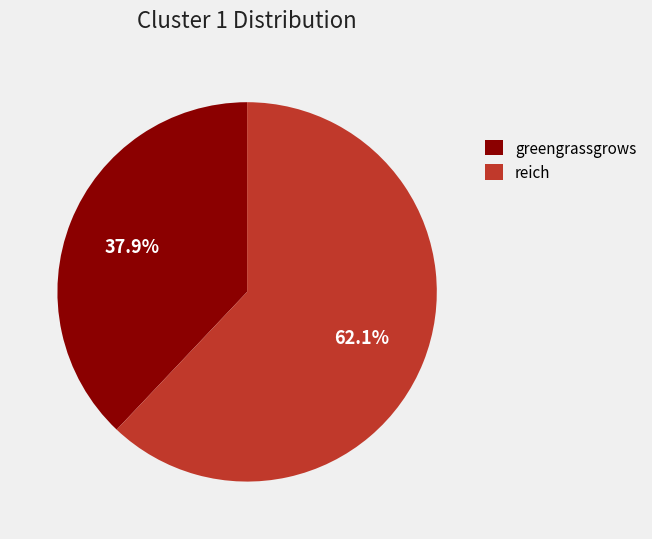

Approximately how many times larger is the value at reich compared to greengrassgrows?

1.6